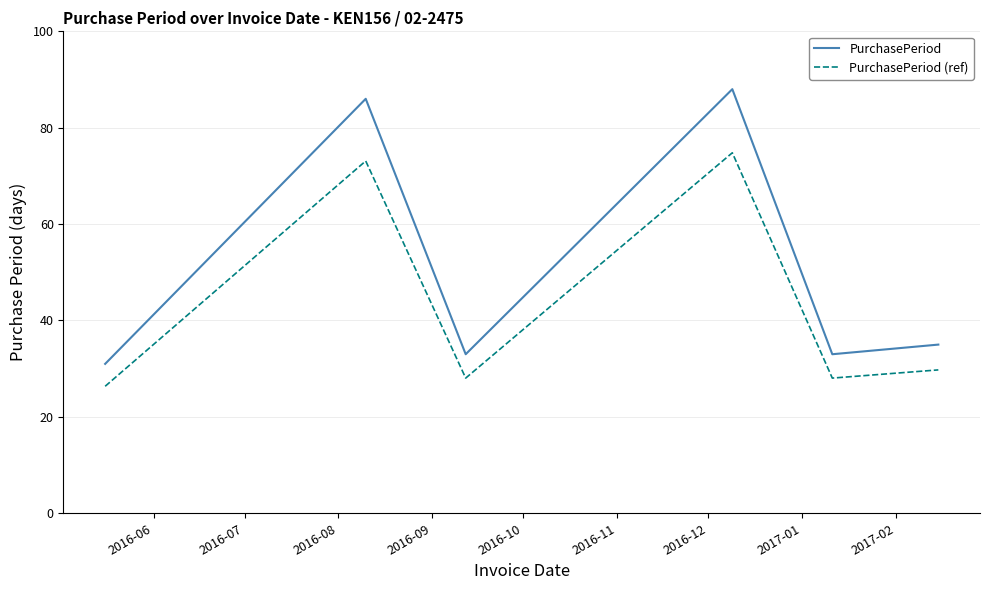

What is the difference between the second highest and second lowest values in the PurchasePeriod series?

53.0